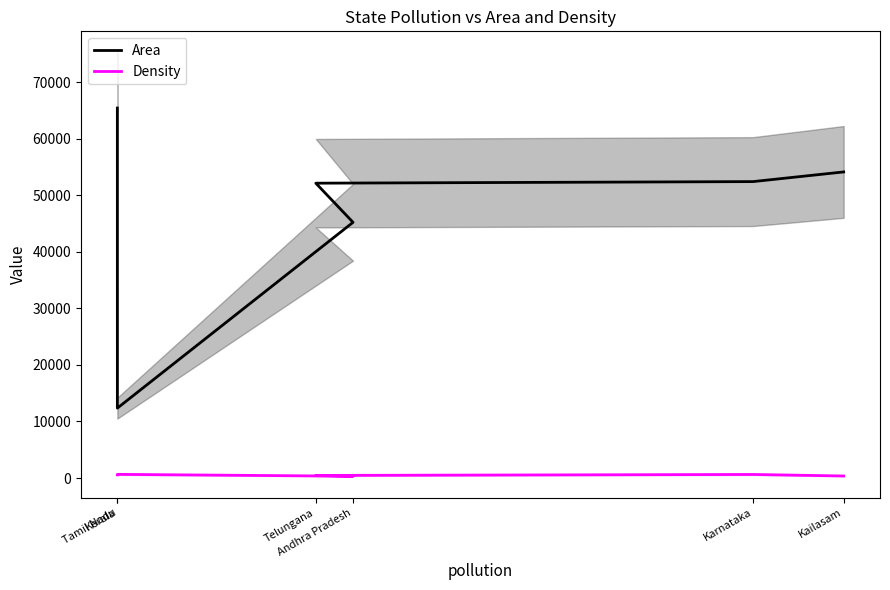

What is the sum of the Density values at Karnataka and Andhra Pradesh?

960